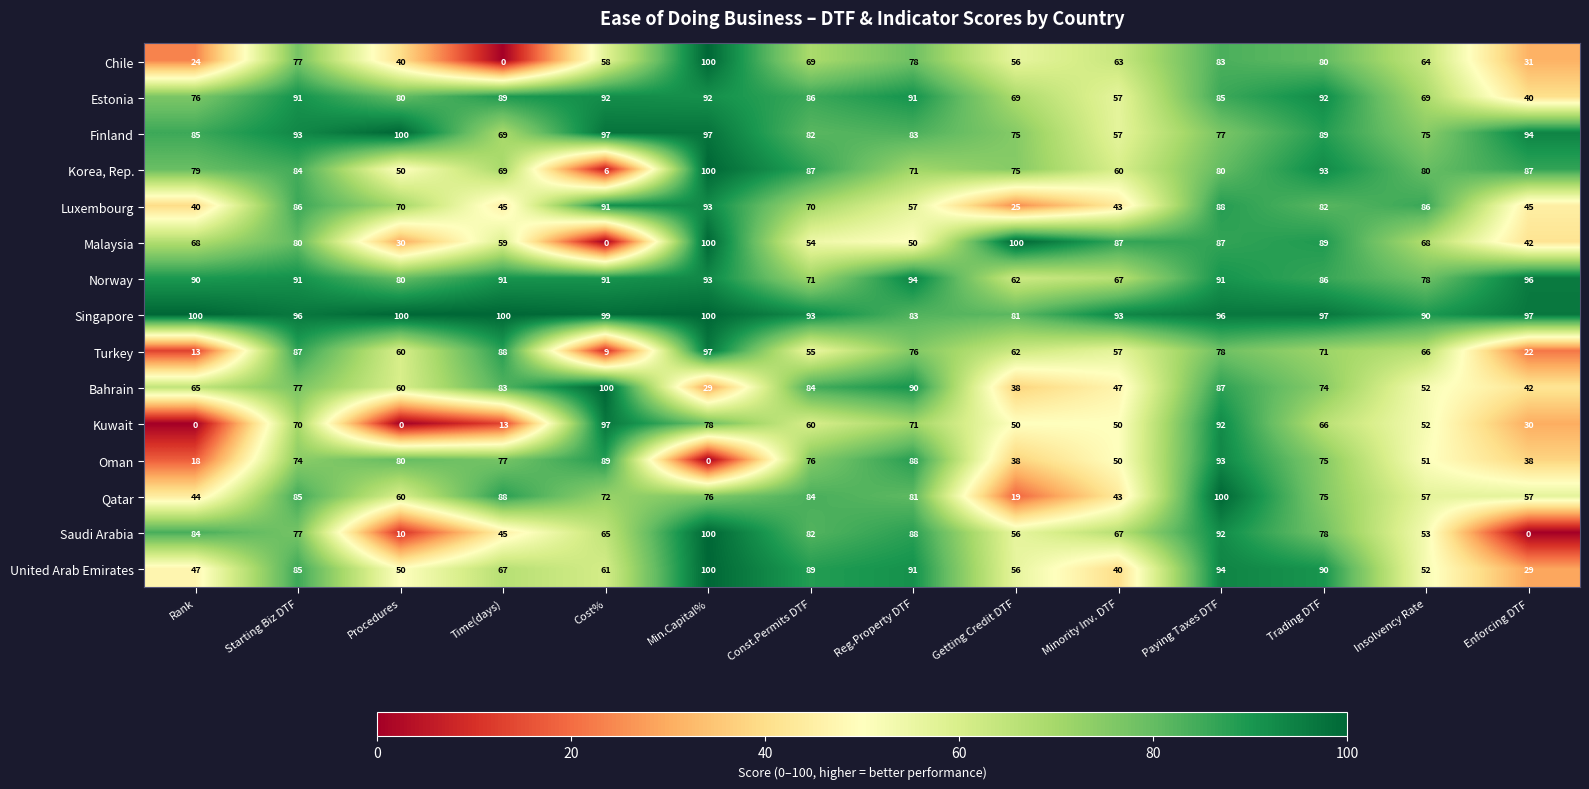

Which series has the largest total across all categories?

Singapore